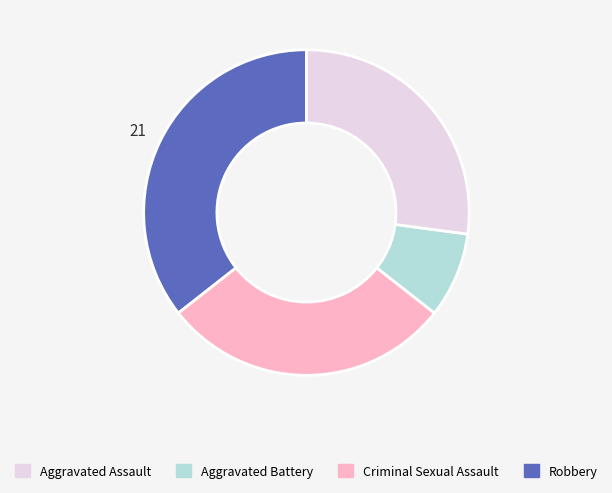

The Criminal Sexual Assault slice represents 1% of the pie. True or false?

False